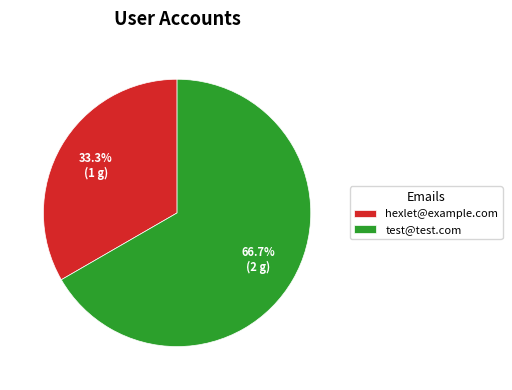

What is the largest slice in the pie chart?

test@test.com